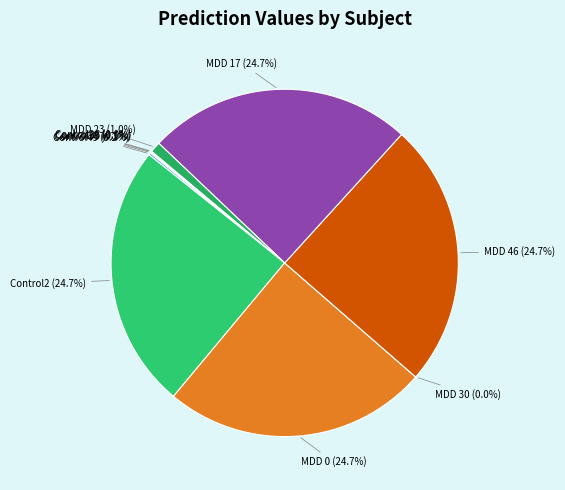

Is it true that Control36 is 11% of the pie?

False